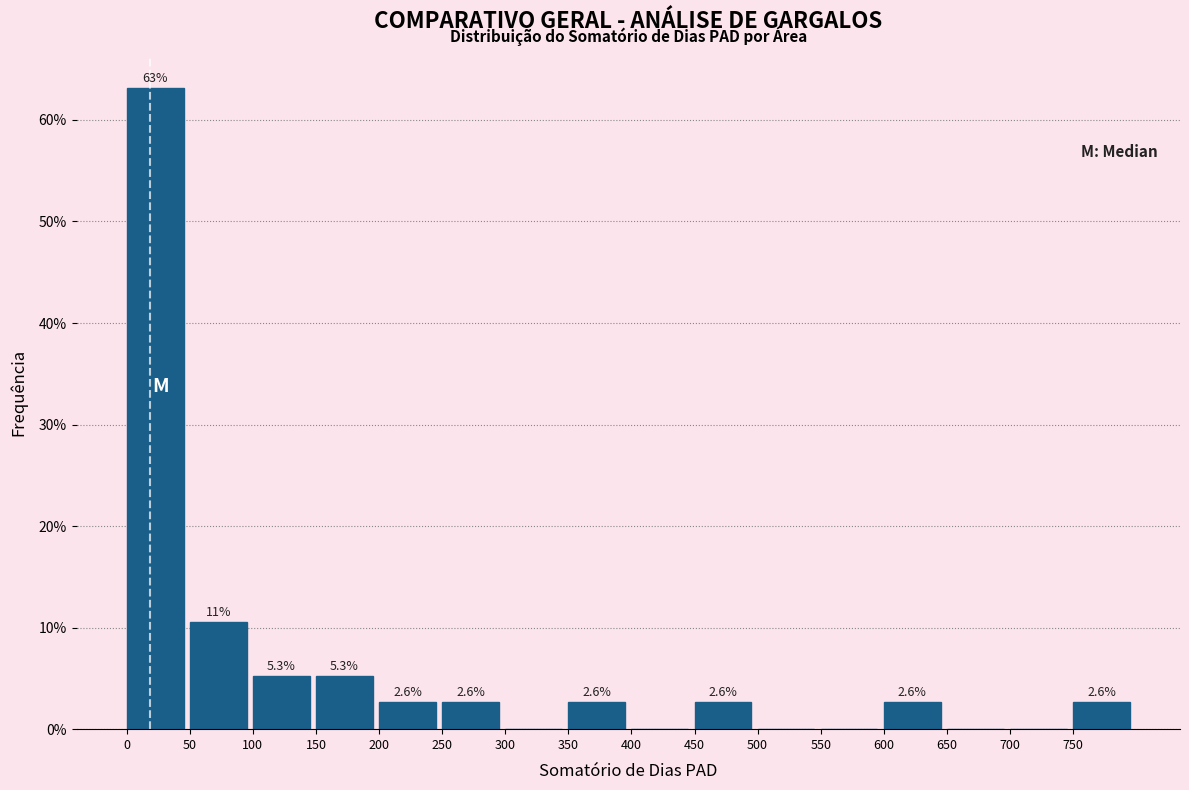

Which range on the x-axis has the tallest bar?

0 to 50